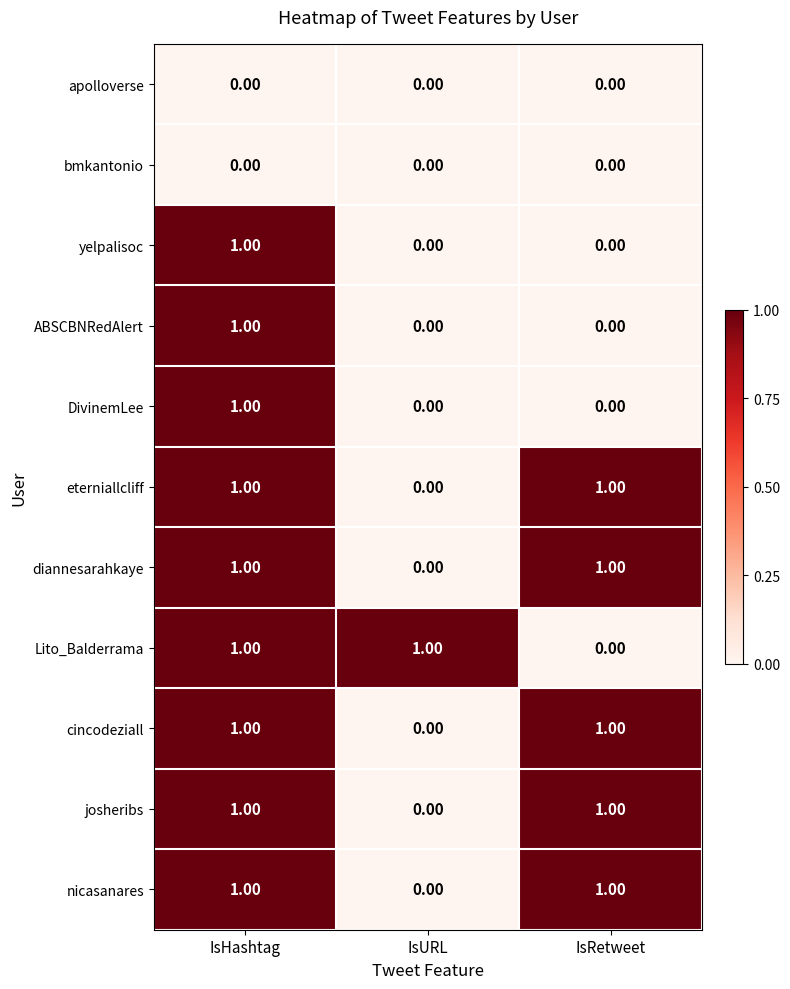

What is the greatest value displayed?

1